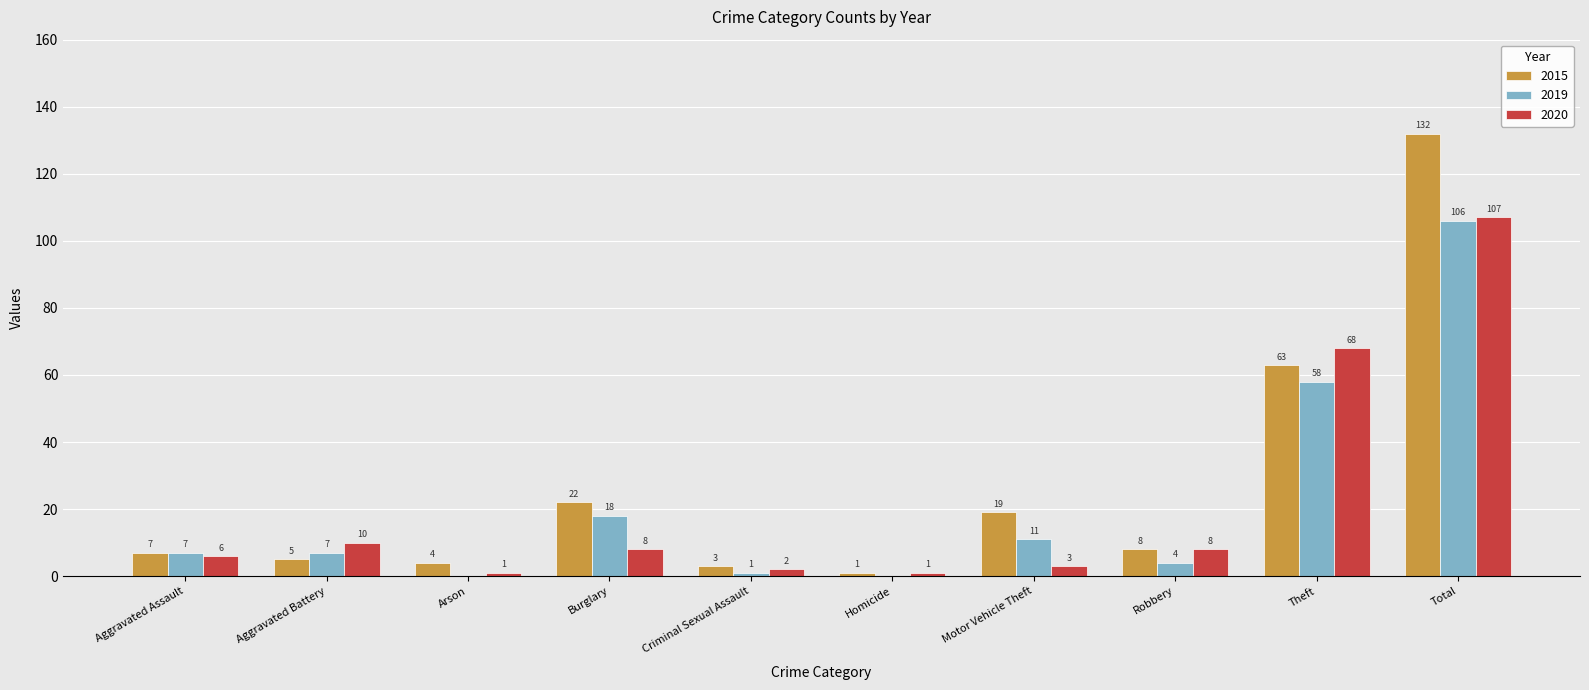

What is the total value across all series at Burglary?

48